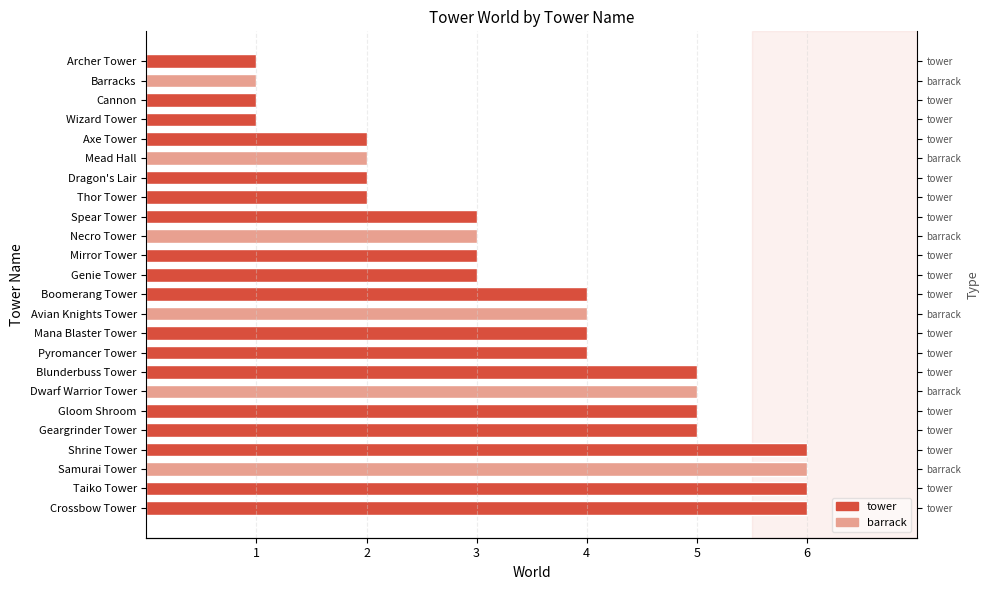

Reading right to left, what are all the values shown in this chart?

6	6	6	6	5	5	5	5	4	4	4	4	3	3	3	3	2	2	2	2	1	1	1	1